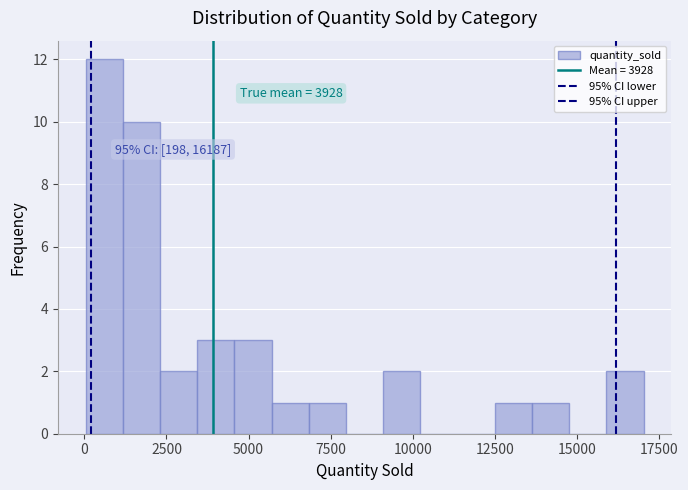

Around what value on the x-axis is the tallest bar? Give the approximate position of its centre, as read against the axis.

500